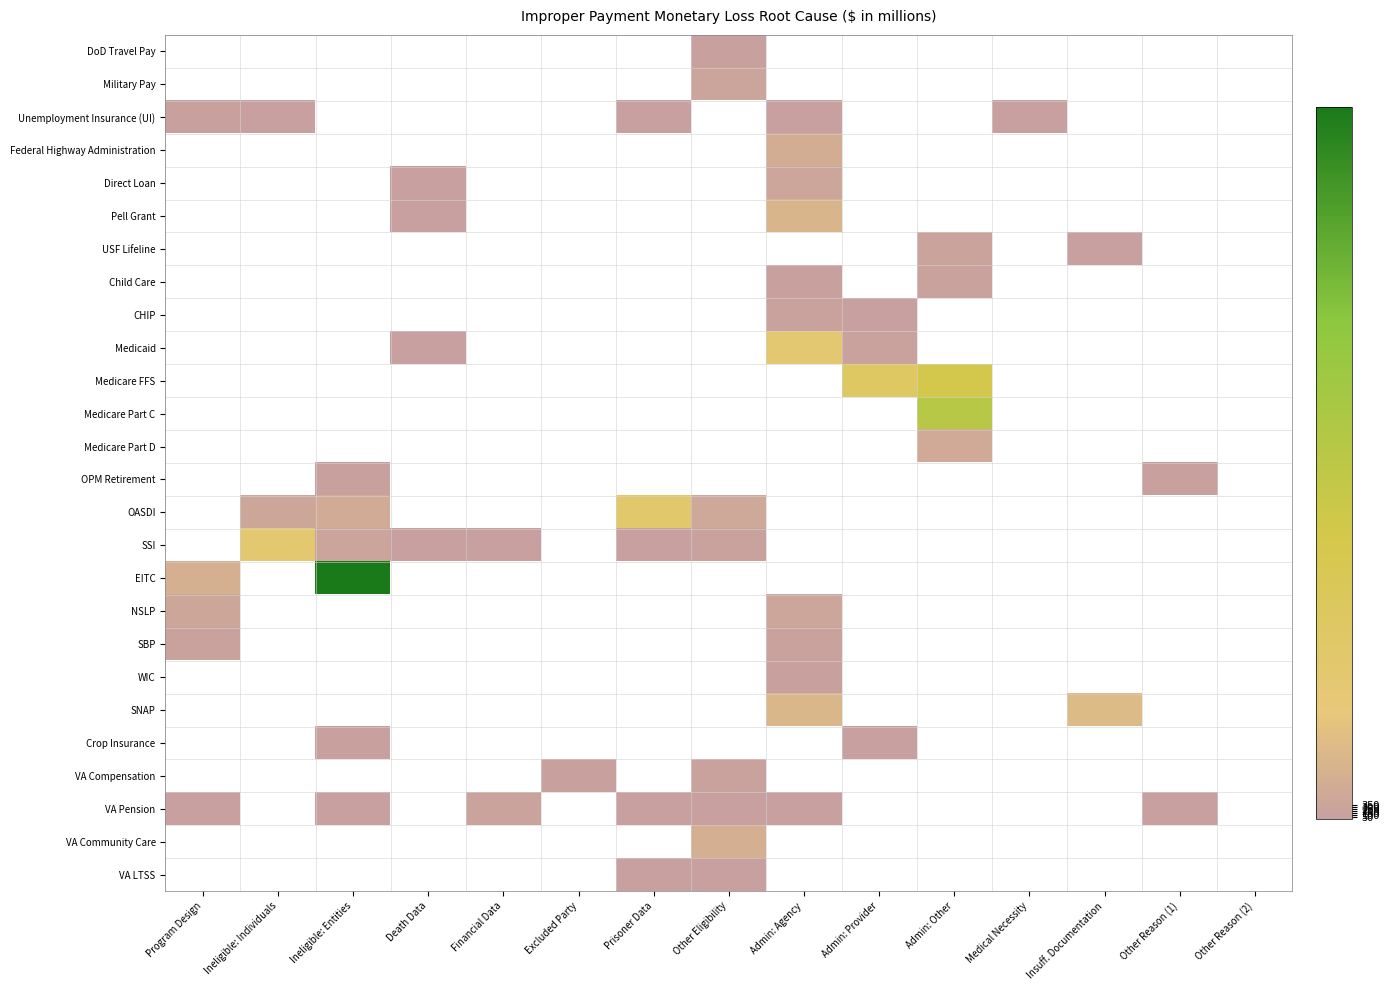

What is the maximum value shown in the chart?

17336.9